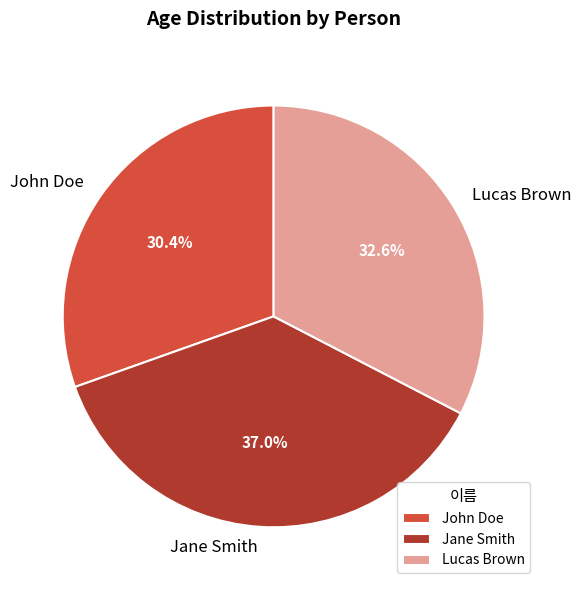

Between Lucas Brown and Jane Smith, which is larger?

Jane Smith